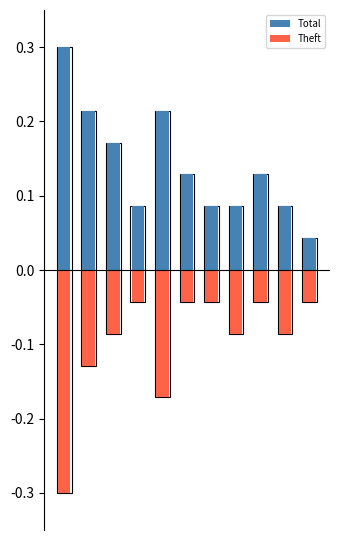

Reading left to right, transcribe all the data shown in this chart.

Total: 0.3	0.2	0.2	0.1	0.2	0.1	0.1	0.1	0.1	0.1	0.0
Theft: -0.3	-0.1	-0.1	-0.0	-0.2	-0.0	-0.0	-0.1	-0.0	-0.1	-0.0